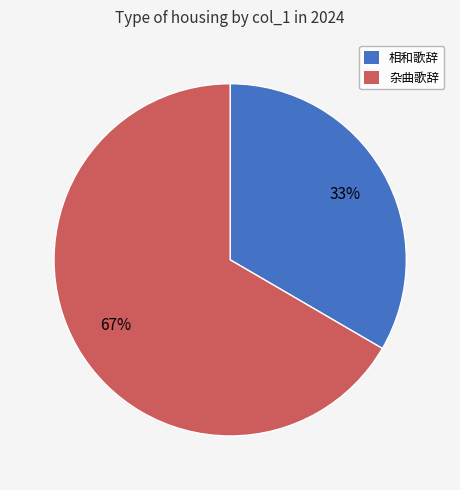

To the nearest percent, what is the average slice percentage?

50%